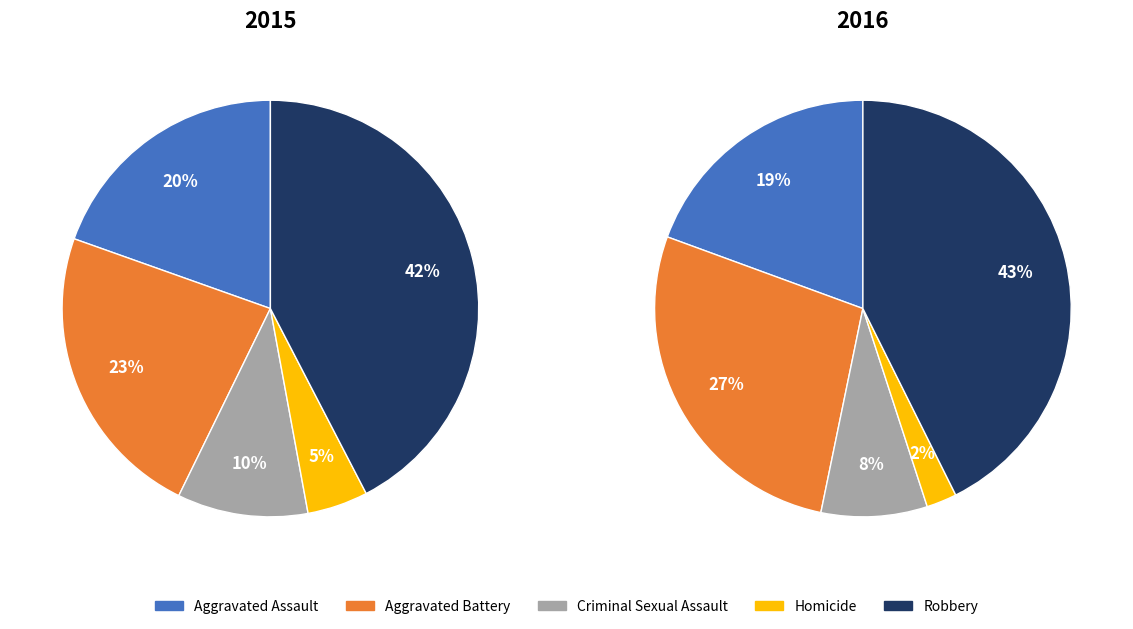

Count the number of slices in the pie.

5